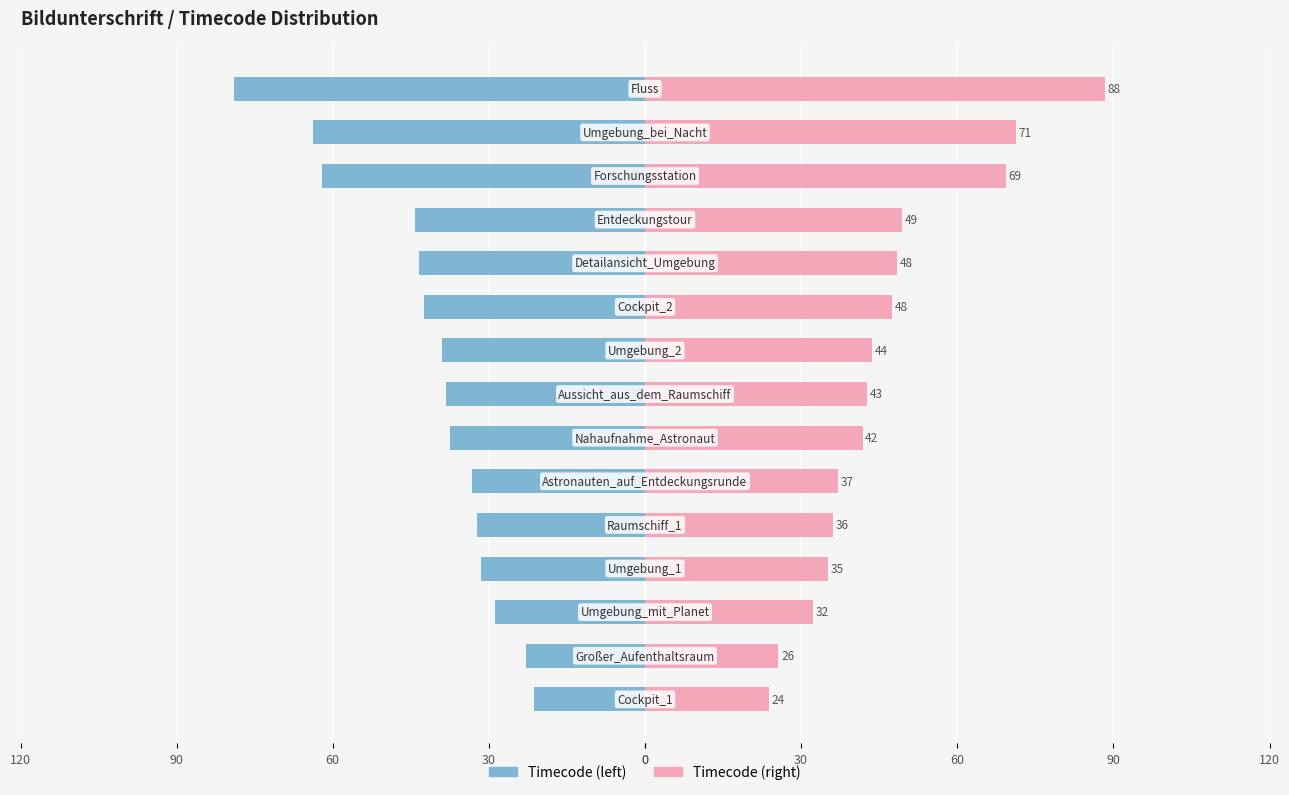

At 60, list the series in order from largest to smallest.

Timecode (right), Timecode (left)